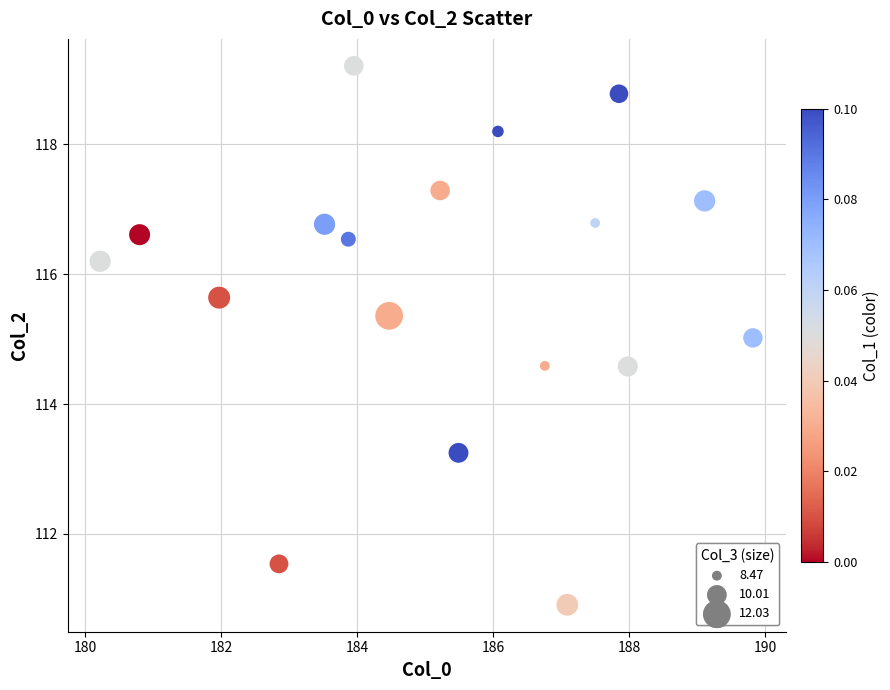

What is the range of Y values (max minus min)?

8.3